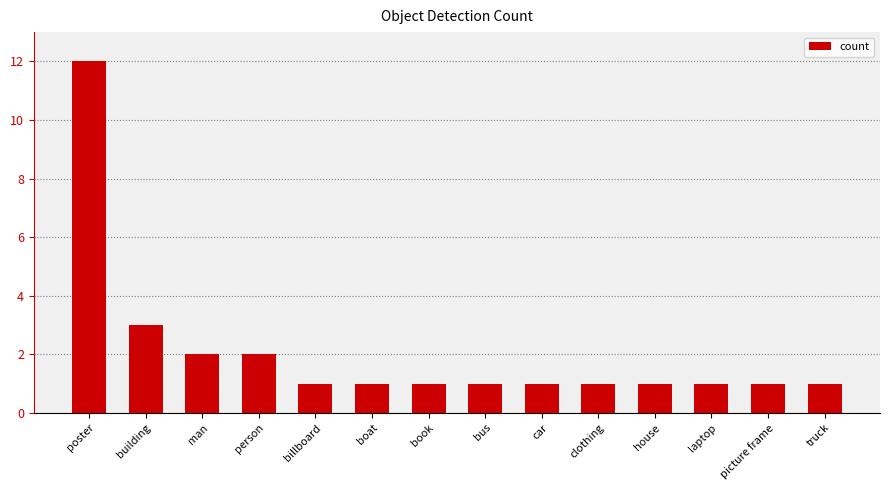

The value at building is 3. True or false?

True